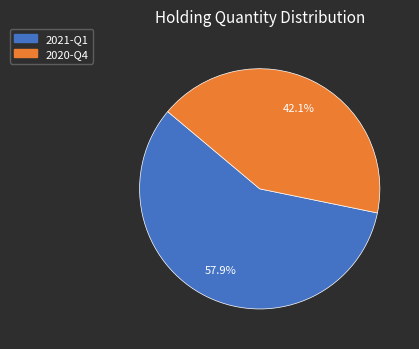

Is the sum of 2020-Q4 and 2021-Q1 greater than half?

Yes